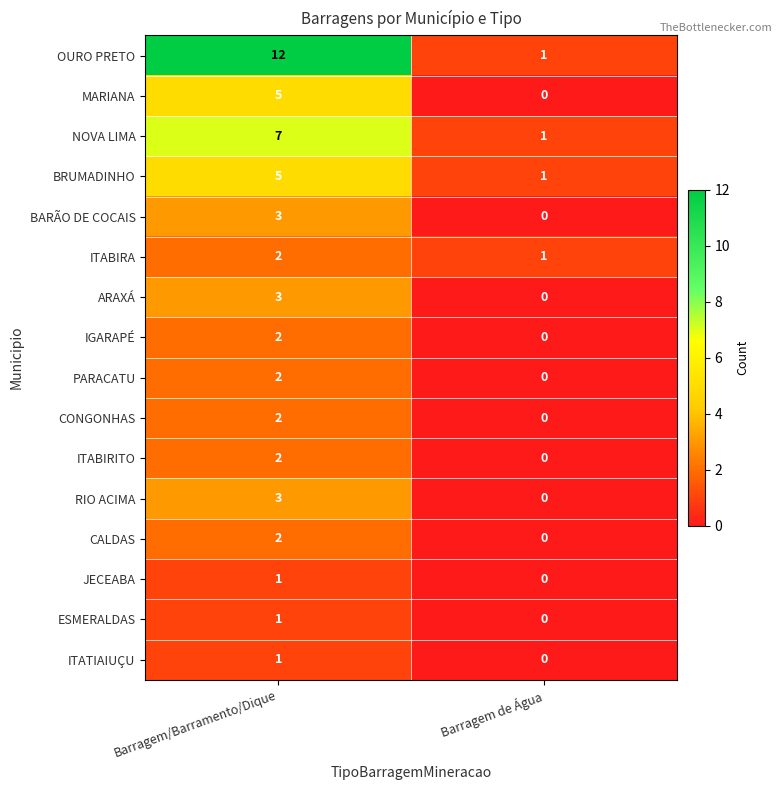

Rank the categories by ITABIRA value from lowest to highest.

Barragem de Água, Barragem/Barramento/Dique